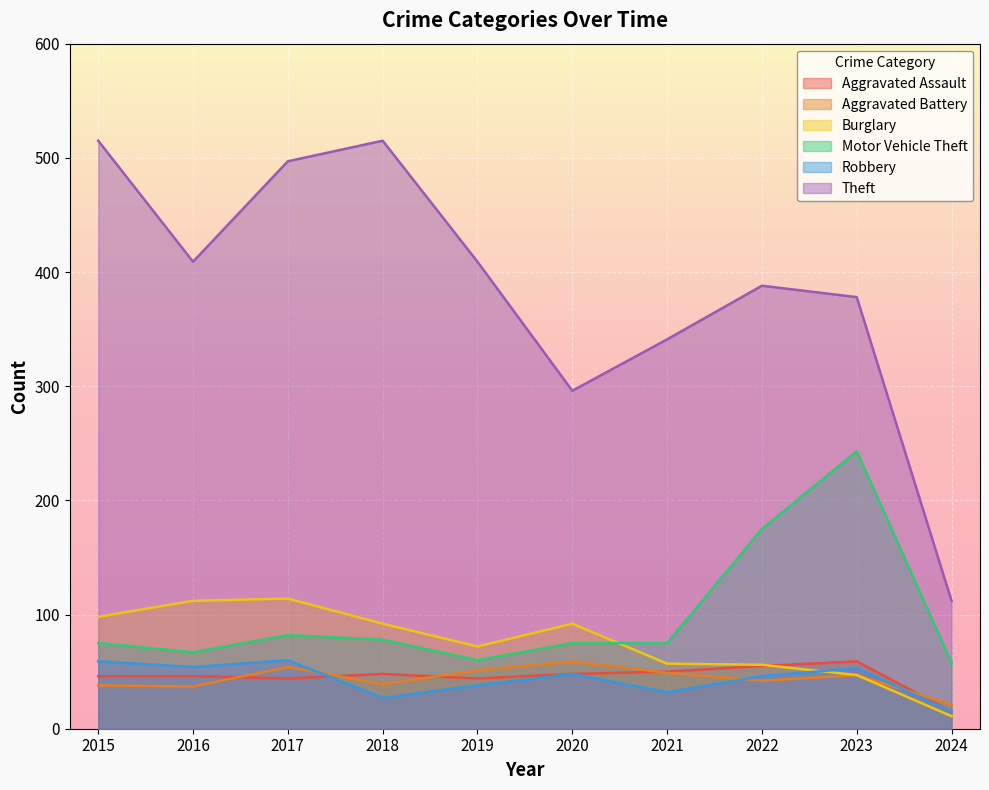

How many values in the Aggravated Battery series exceed 47?

4